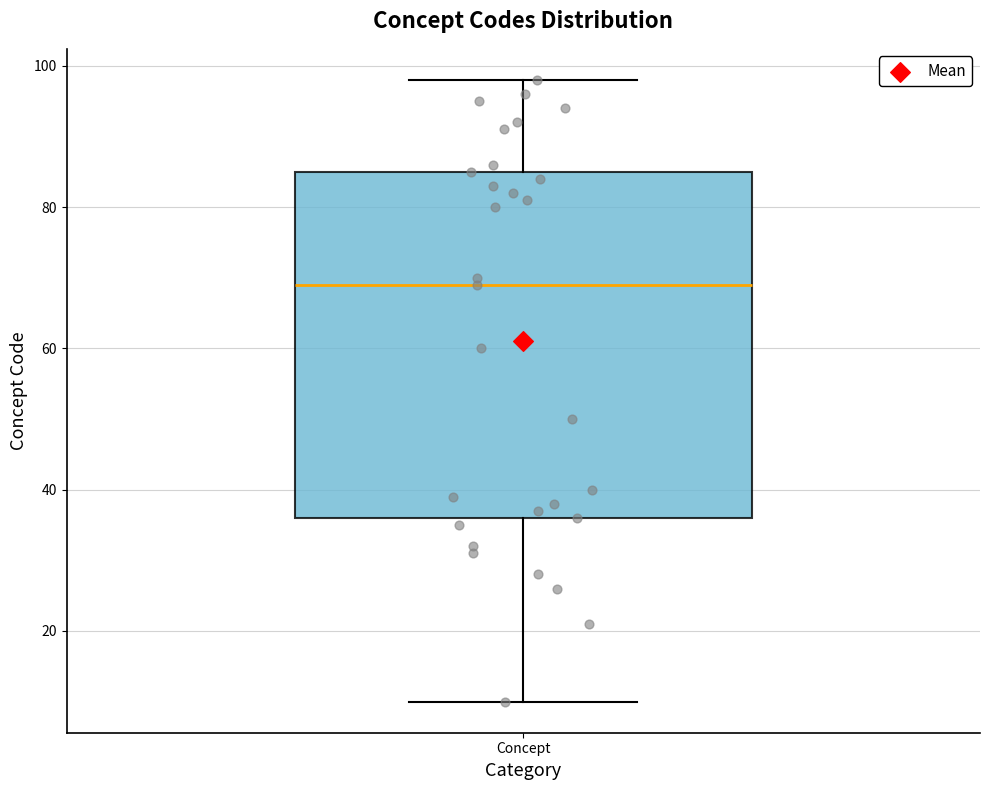

Where does the lower whisker of the box for Concept end on the y-axis? The values are not printed on the chart, so give them approximately, as read against the axis.

10